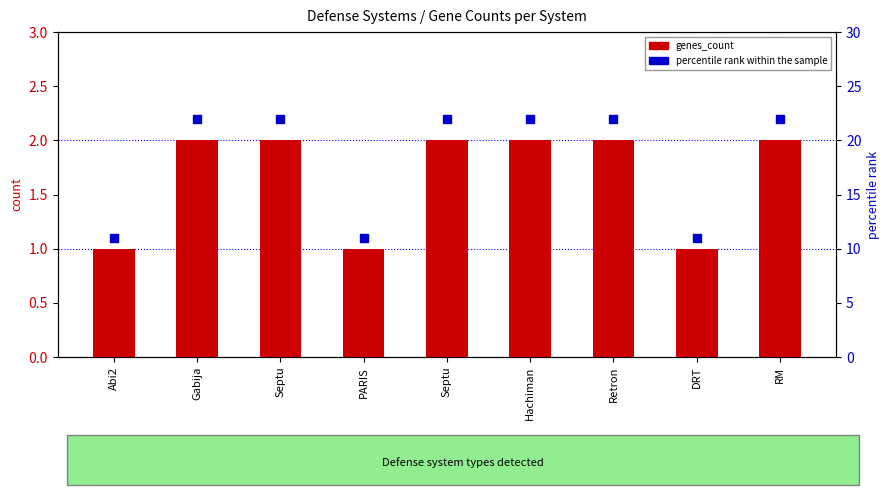

Which series has the largest total across all categories?

percentile rank within the sample